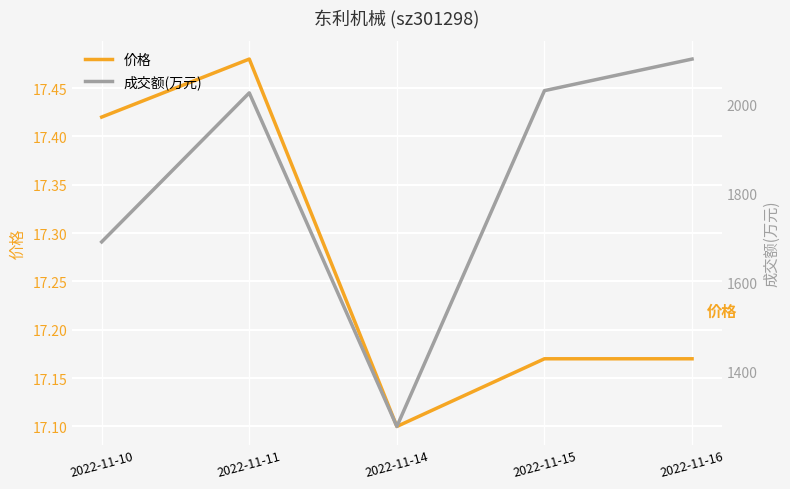

Rank the categories by 价格 value from lowest to highest.

2022-11-14, 2022-11-15, 2022-11-16, 2022-11-10, 2022-11-11